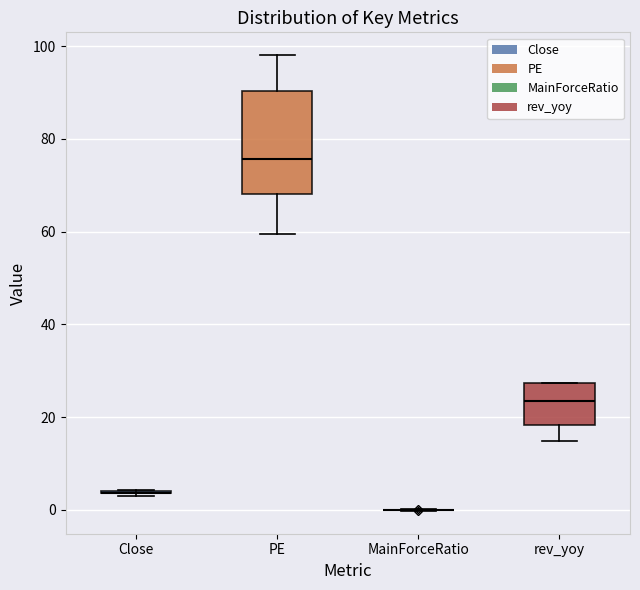

Reading left to right, transcribe this box plot: for each box, give where its median line is, the range the box spans, and where its two whiskers end, as read against the y-axis. The values are not printed on the chart, so give them approximately, as read against the axis.

Close: box collapsed to a line at 4, whiskers 4 to 4
PE: median 76, box 68 to 90, whiskers 60 to 98
MainForceRatio: box collapsed to a line at 0, whiskers 0 to 0
rev_yoy: median 24, box 18 to 28, whiskers 14 to 28